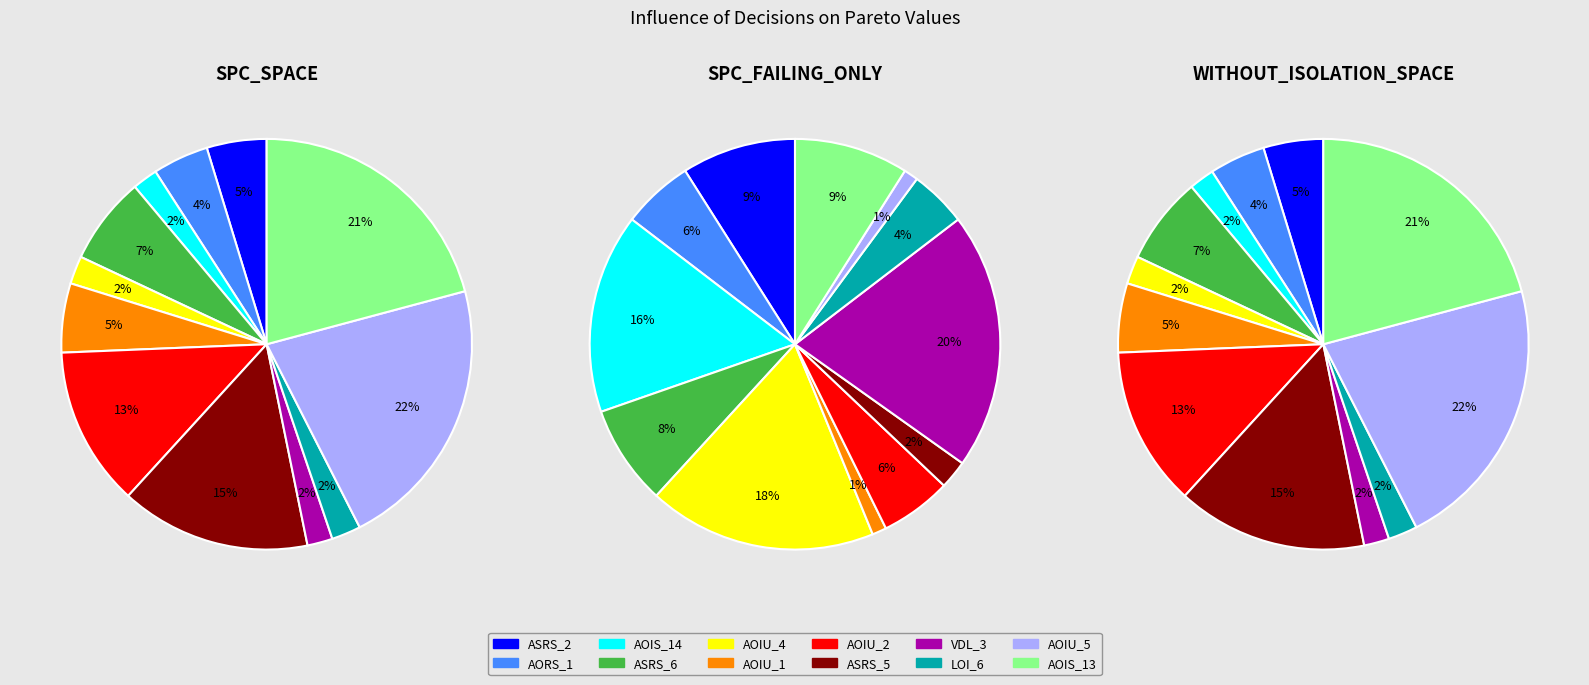

Does 4 account for over 50% of the chart?

No